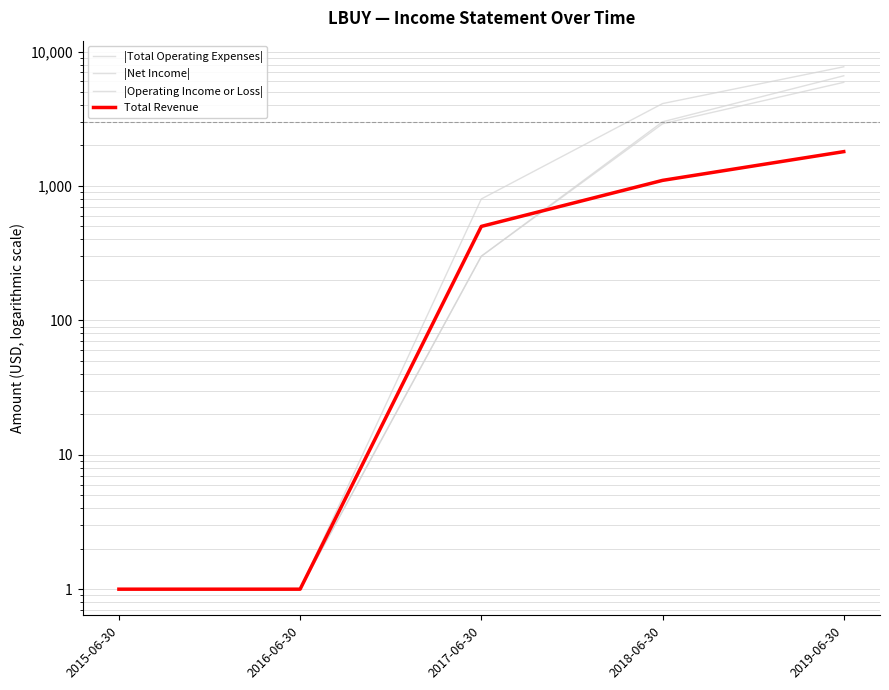

At which category is the sum across all series the highest?

2019-06-30